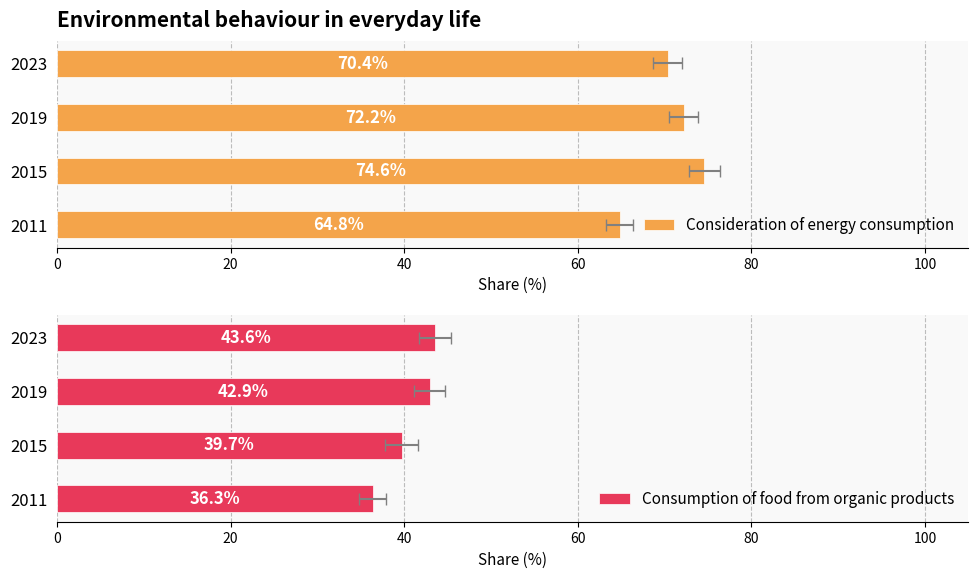

Which series has the largest range (max minus min)?

Consideration of energy consumption